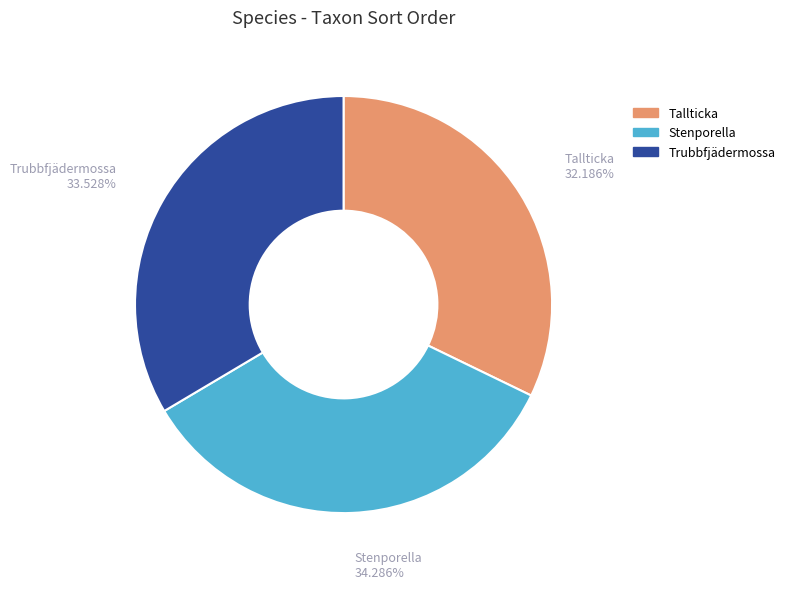

Is Stenporella the majority of the pie?

No